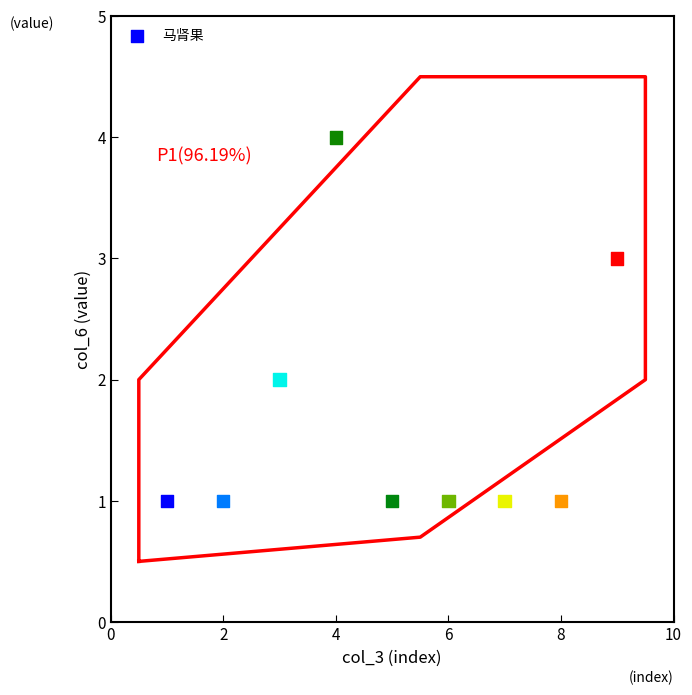

What is the range of X values (max minus min)?

8